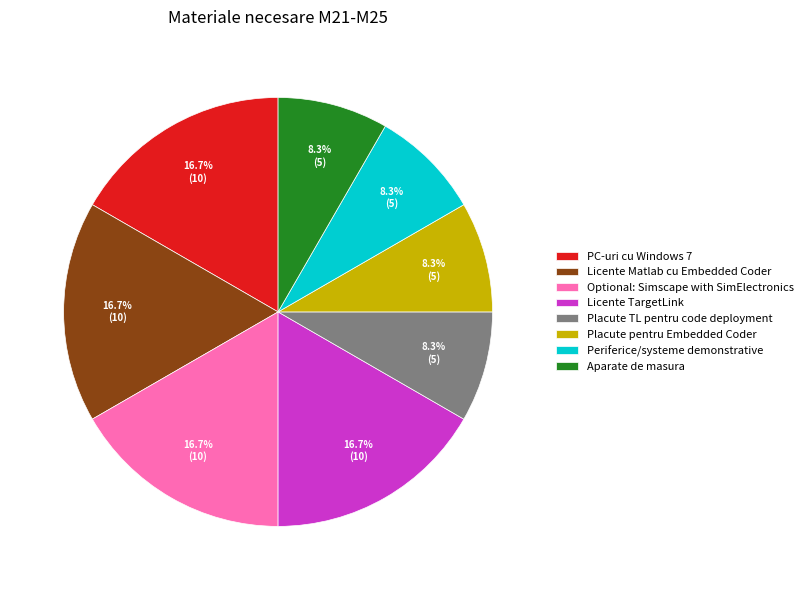

What is the ratio of the value at Licente Matlab cu Embedded Coder to the value at Licente TargetLink?

1.0